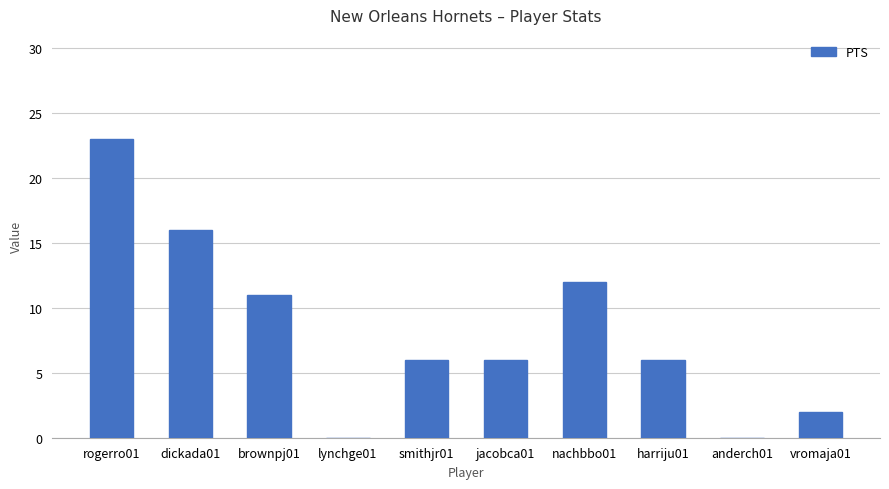

How many series are shown in this chart?

1